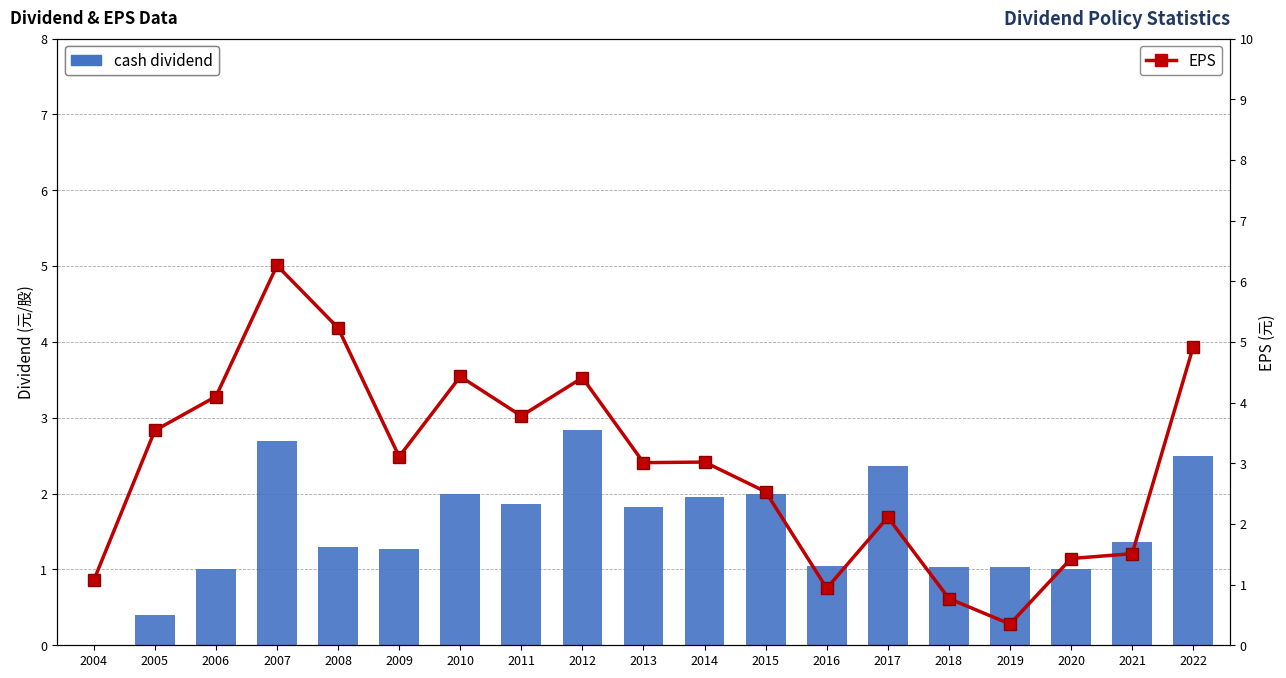

Read the EPS value at 2010.

4.4